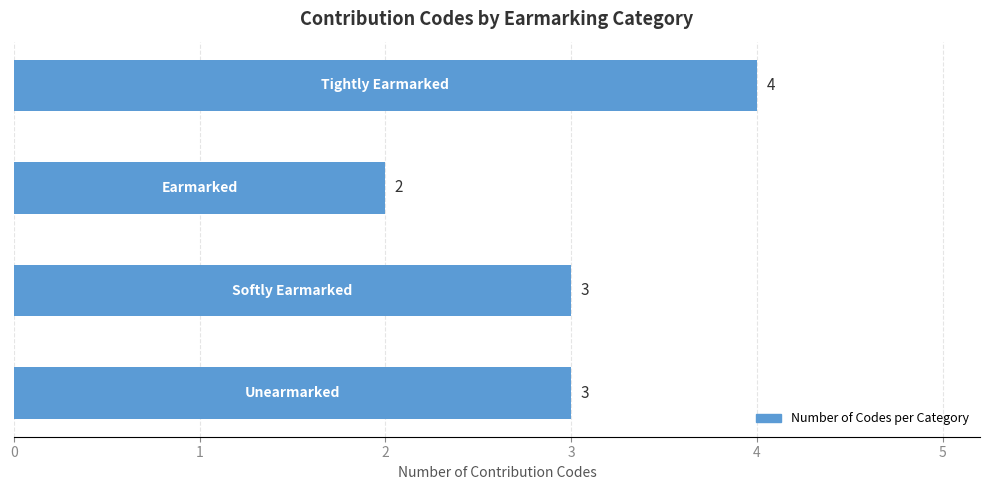

What is the sum of all values?

12